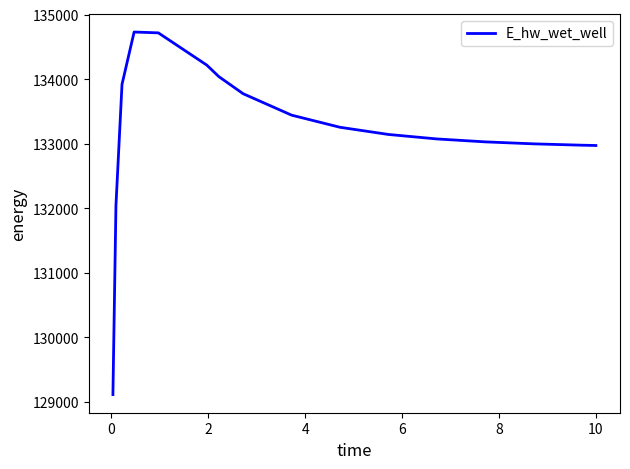

What is the minimum value shown in the chart?

129107.9